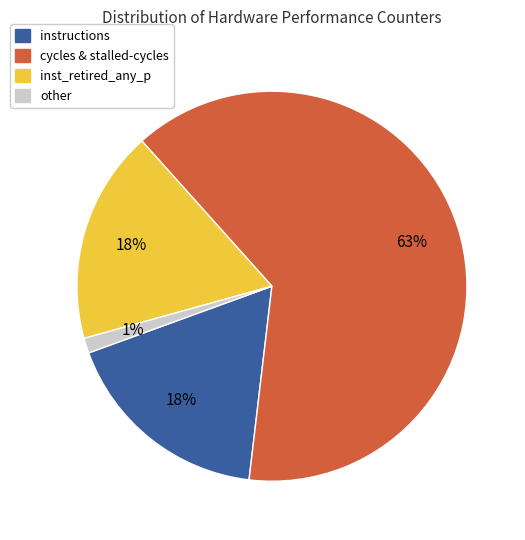

Does any single category account for the majority?

Yes